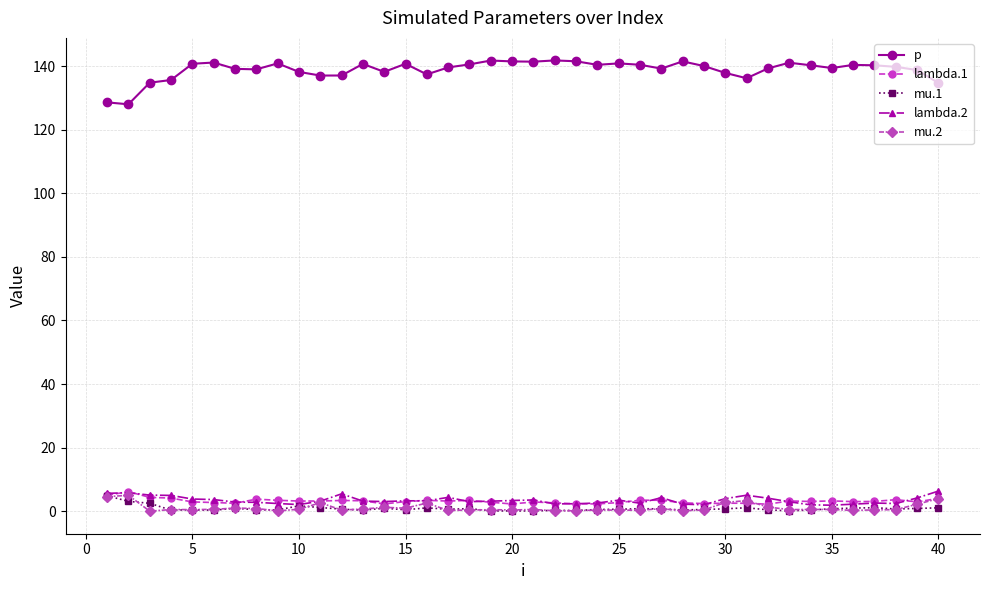

Which series has the largest total across all categories?

p